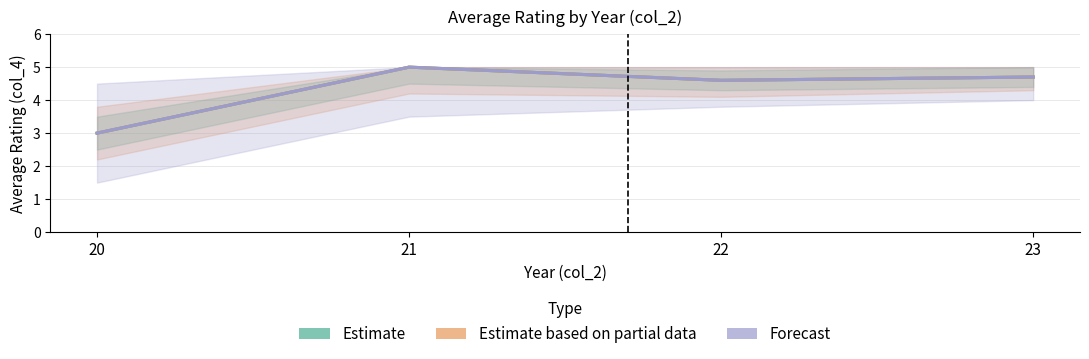

What are all the series names shown in the legend?

Estimate, Estimate based on partial data, Forecast